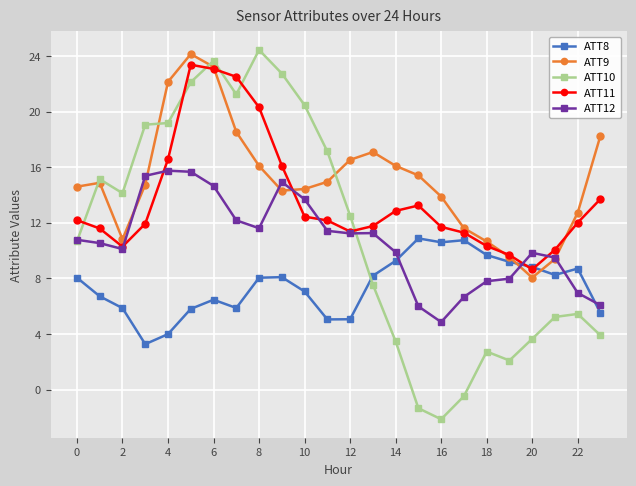

What is the minimum value shown in the chart?

-2.1